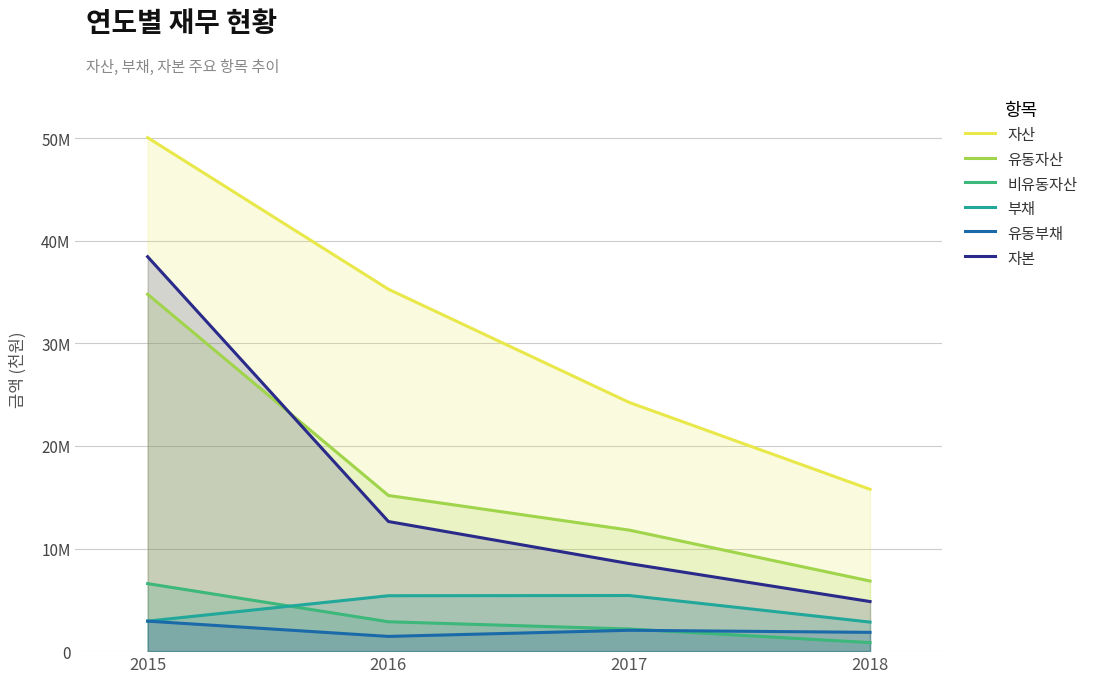

At which label is 자본 closest to 21645833?

2016